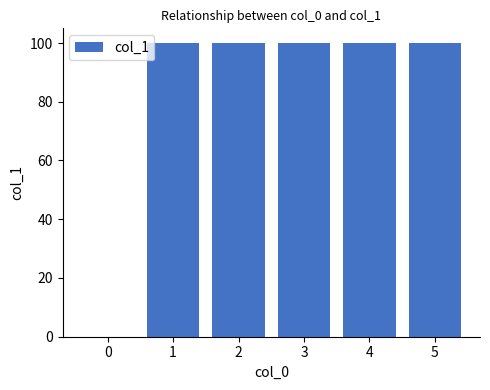

What is the greatest value displayed?

100.0